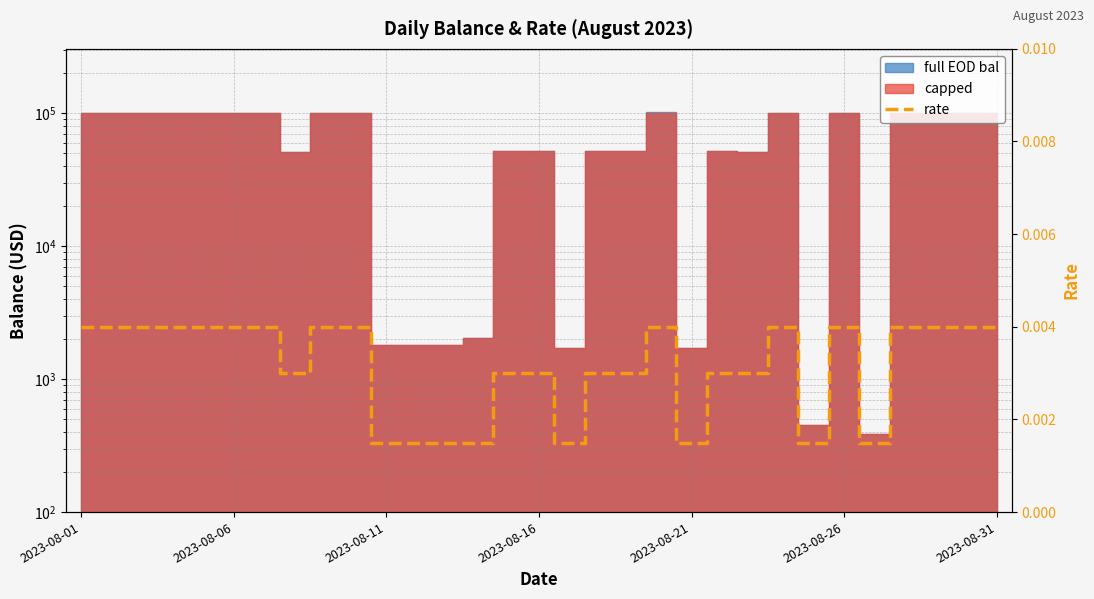

Which label corresponds to the largest value in the chart?

2023-08-01